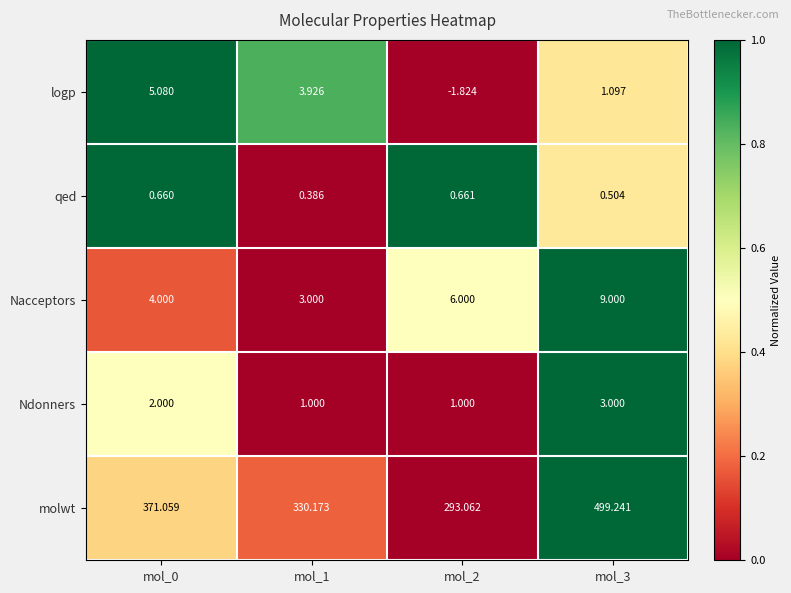

Is the value of logp at mol_3 greater than the value of Ndonners at mol_1?

Yes